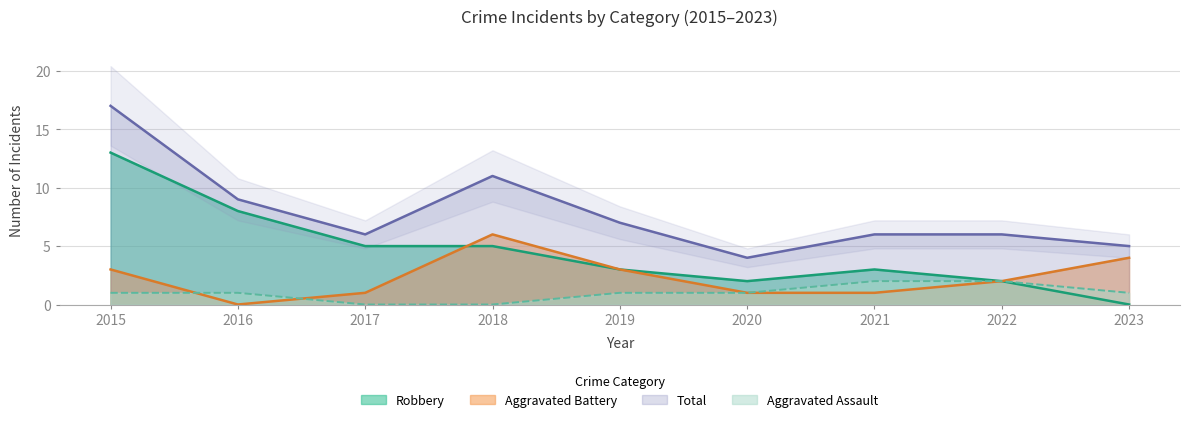

Reading right to left, list all the values displayed in this chart.

Aggravated Assault: 2023=1	2022=2	2021=2	2020=1	2019=1	2018=0	2017=0	2016=1	2015=1
Aggravated Battery: 2023=4	2022=2	2021=1	2020=1	2019=3	2018=6	2017=1	2016=0	2015=3
Robbery: 2023=0	2022=2	2021=3	2020=2	2019=3	2018=5	2017=5	2016=8	2015=13
Total: 2023=5	2022=6	2021=6	2020=4	2019=7	2018=11	2017=6	2016=9	2015=17